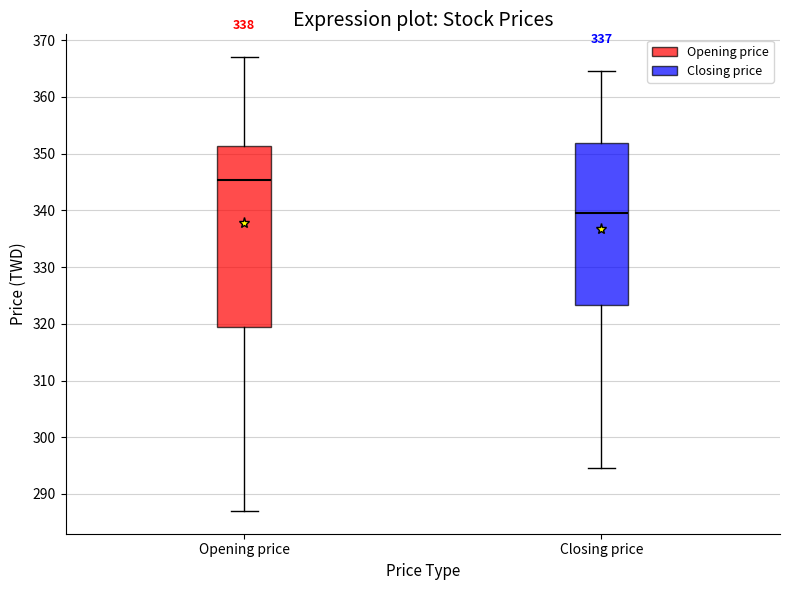

Which box has the highest median line?

Opening price